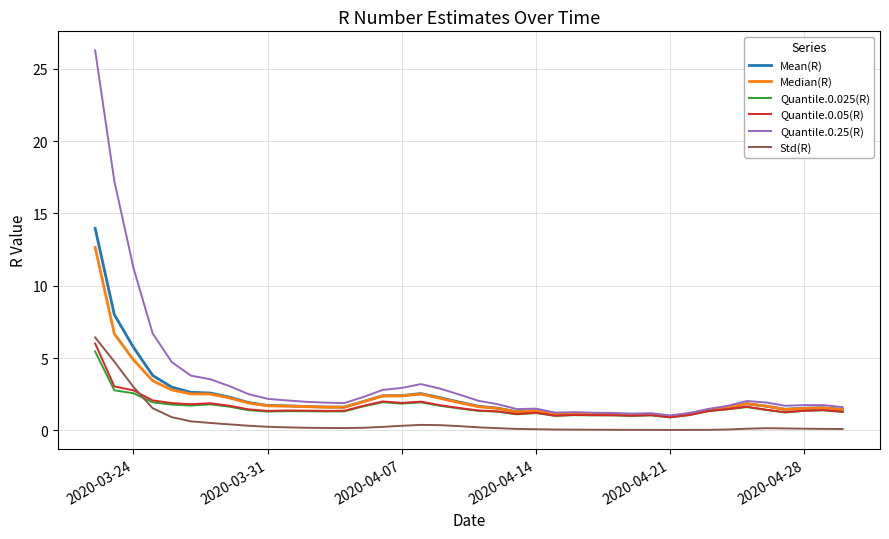

Which series has the largest range (max minus min)?

Quantile.0.25(R)